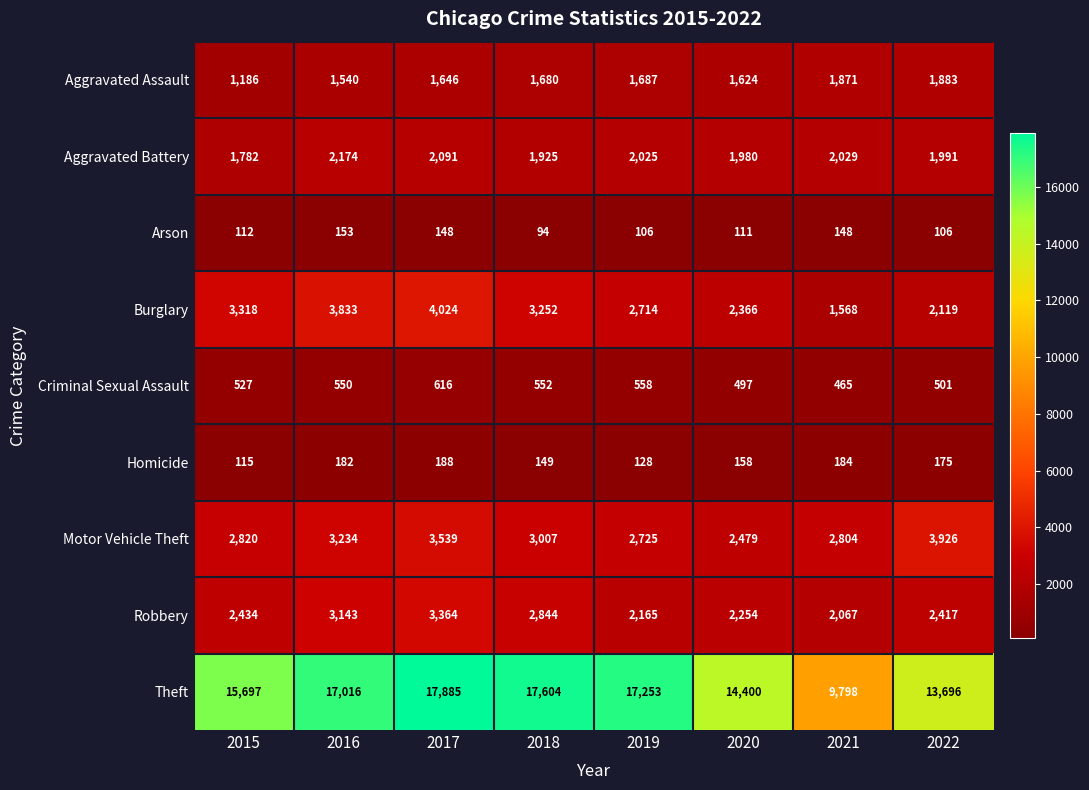

How many data points does each series have?

8